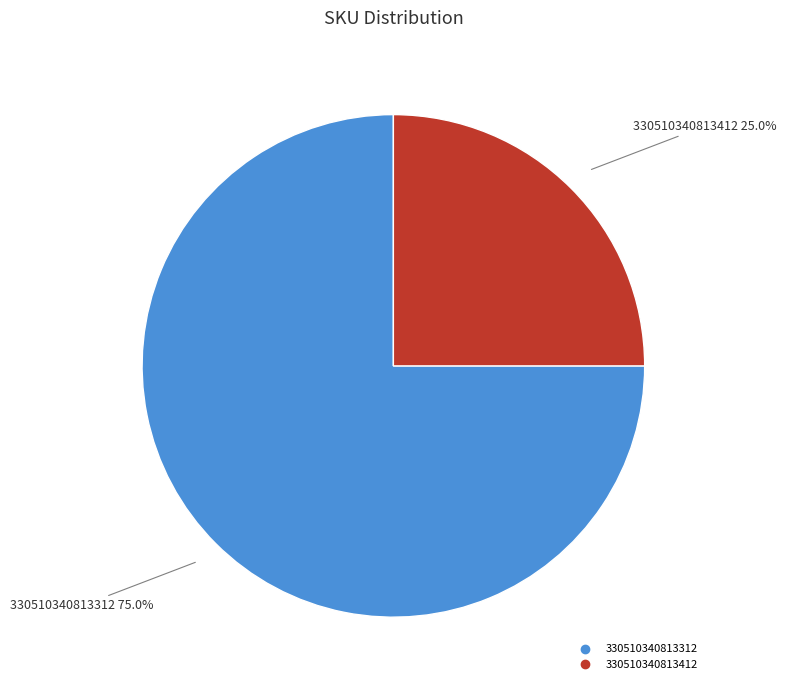

To the nearest percent, what is the difference between the largest and smallest slice percentages?

50%